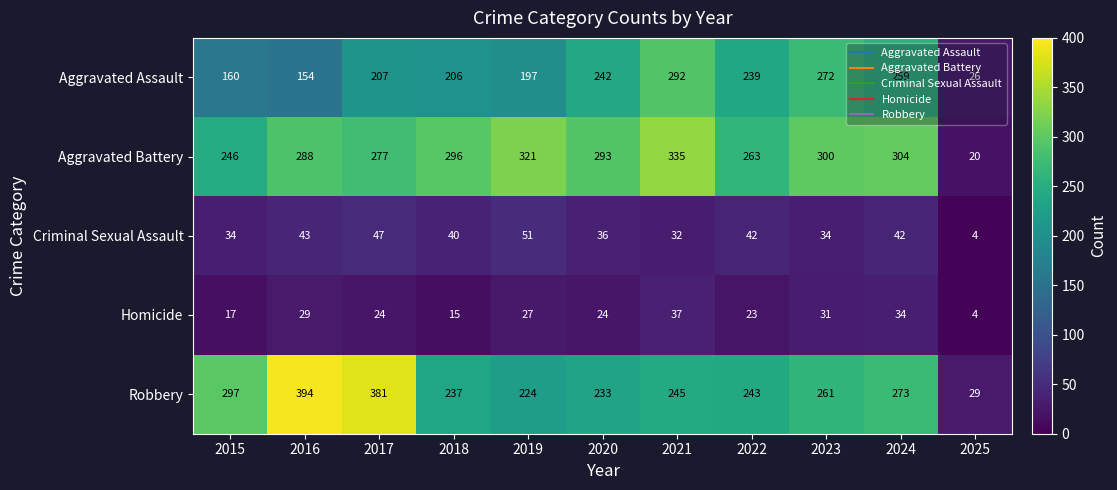

Which category has the lowest value across all series?

2025